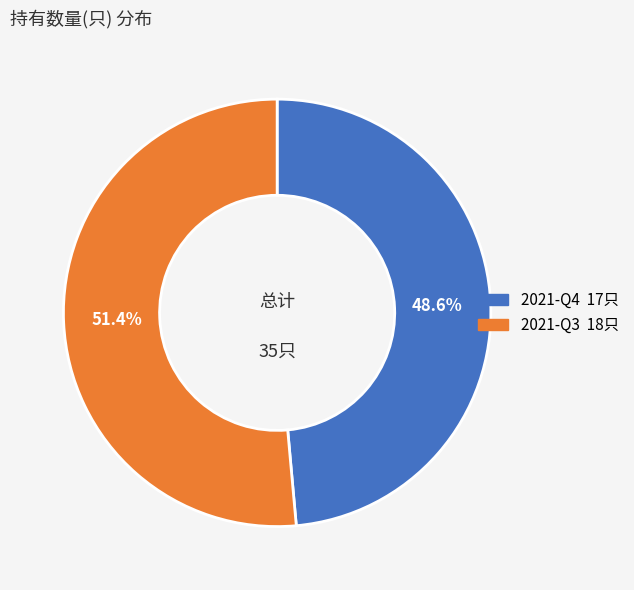

Is it true that 2021-Q3 is 51% of the pie?

True